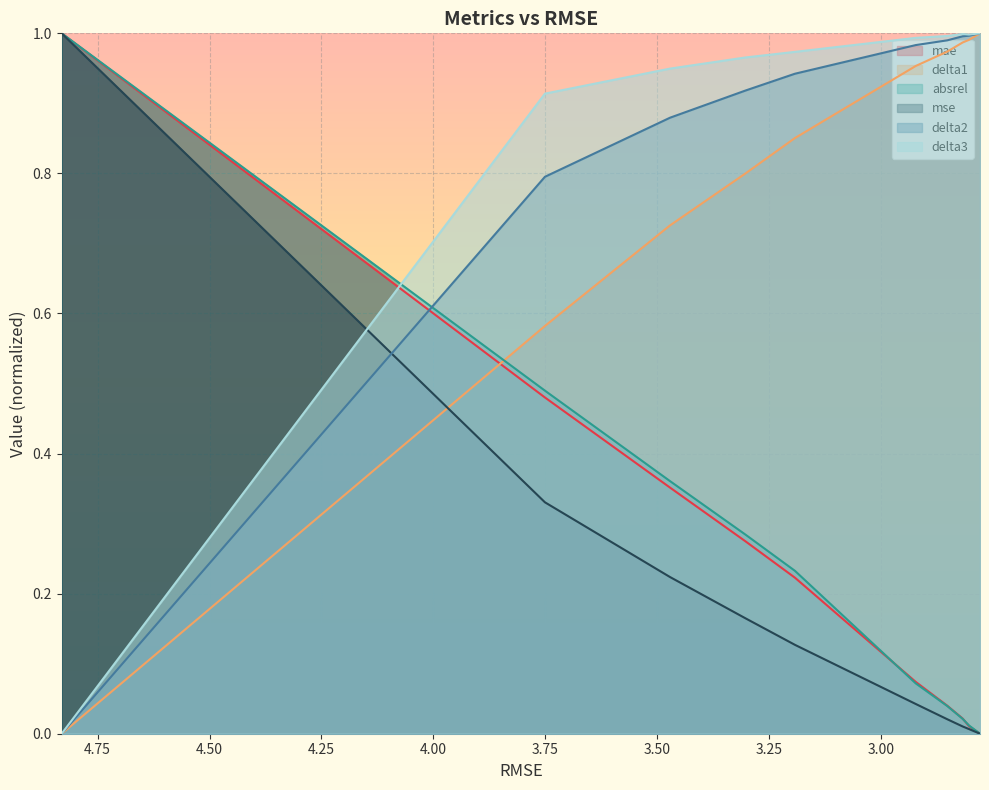

Reading right to left, what are all the values shown in this chart?

mae: 2.7797083359096564=0.0	2.8042648899278686=0.0	2.818346725678788=0.0	2.8526897658130577=0.0	2.923090730819743=0.1	3.1928867294091035=0.2	3.3035562967716676=0.3	3.471734959928666=0.4	3.751036215836661=0.5	4.830098248295419=1.0
delta1: 2.7797083359096564=1.0	2.8042648899278686=1.0	2.818346725678788=1.0	2.8526897658130577=1.0	2.923090730819743=1.0	3.1928867294091035=0.9	3.3035562967716676=0.8	3.471734959928666=0.7	3.751036215836661=0.6	4.830098248295419=0.0
absrel: 2.7797083359096564=0.0	2.8042648899278686=0.0	2.818346725678788=0.0	2.8526897658130577=0.0	2.923090730819743=0.1	3.1928867294091035=0.2	3.3035562967716676=0.3	3.471734959928666=0.4	3.751036215836661=0.5	4.830098248295419=1.0
mse: 2.7797083359096564=0.0	2.8042648899278686=0.0	2.818346725678788=0.0	2.8526897658130577=0.0	2.923090730819743=0.0	3.1928867294091035=0.1	3.3035562967716676=0.2	3.471734959928666=0.2	3.751036215836661=0.3	4.830098248295419=1.0
delta2: 2.7797083359096564=1.0	2.8042648899278686=1.0	2.818346725678788=1.0	2.8526897658130577=1.0	2.923090730819743=1.0	3.1928867294091035=0.9	3.3035562967716676=0.9	3.471734959928666=0.9	3.751036215836661=0.8	4.830098248295419=0.0
delta3: 2.7797083359096564=1.0	2.8042648899278686=1.0	2.818346725678788=1.0	2.8526897658130577=1.0	2.923090730819743=1.0	3.1928867294091035=1.0	3.3035562967716676=1.0	3.471734959928666=0.9	3.751036215836661=0.9	4.830098248295419=0.0